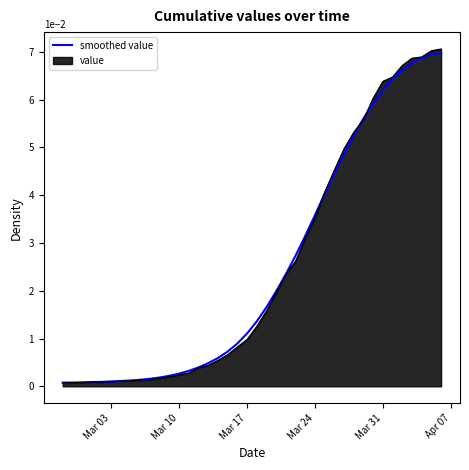

Which series has the largest range (max minus min)?

value